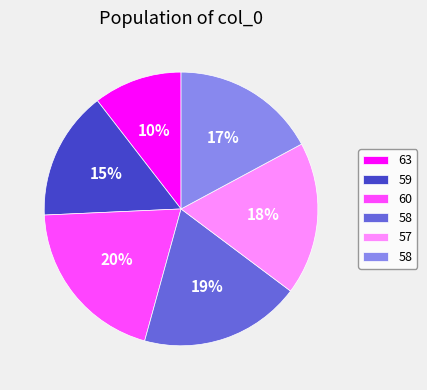

To the nearest percent, what is the difference between the largest and smallest slice percentages?

10%